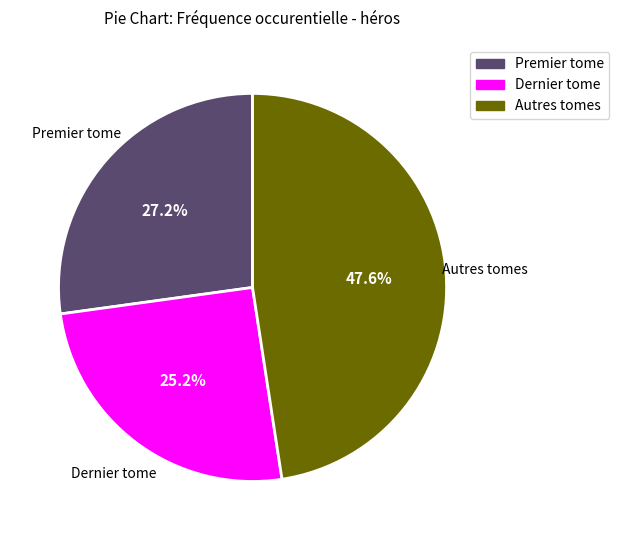

To the nearest percent, what is the difference between the Autres tomes and Premier tome slice percentages?

20%